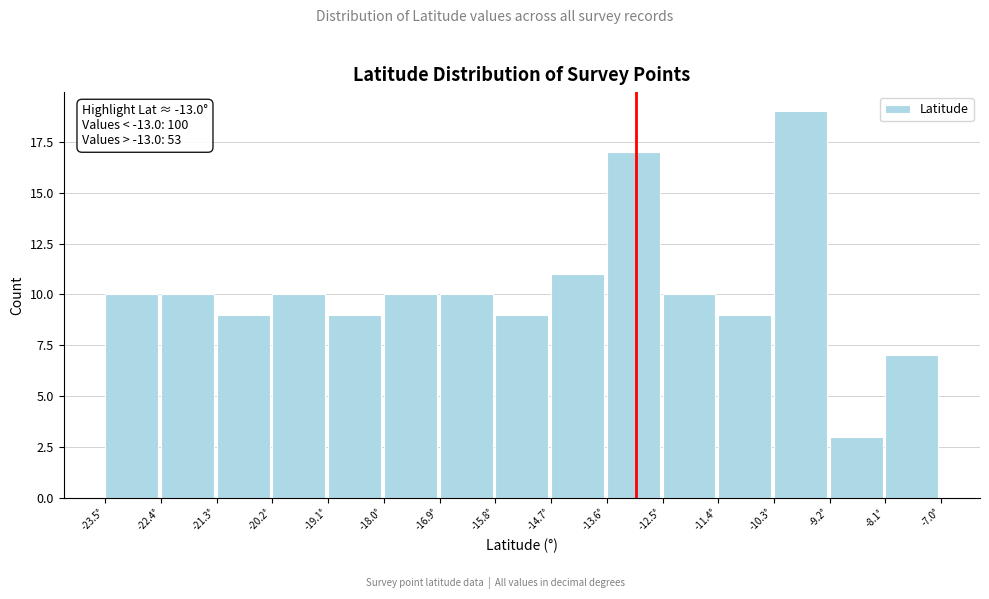

Over which range of the x-axis is the bar tallest?

-10.2 to -9.2